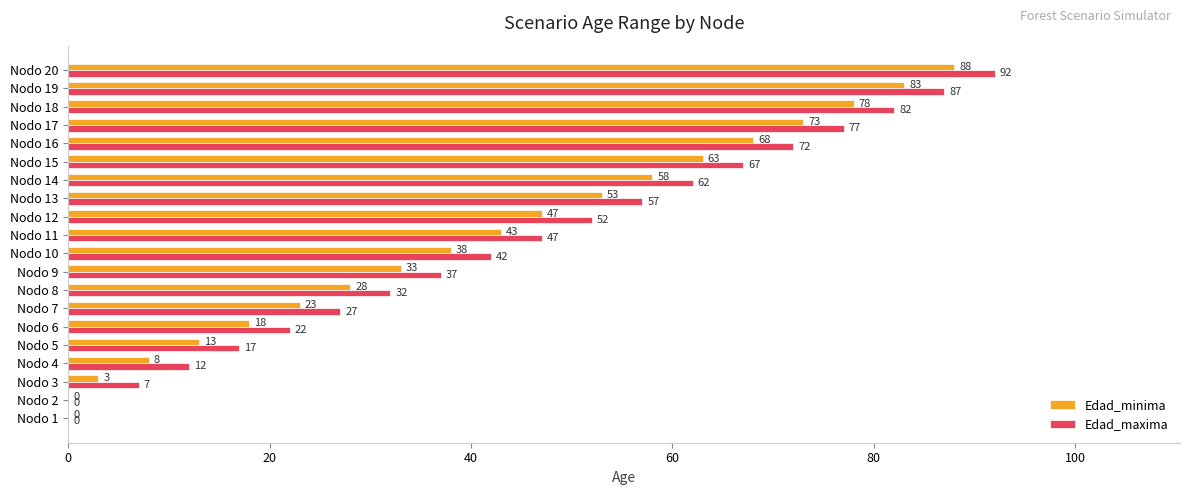

What is the maximum value for Edad_maxima?

92